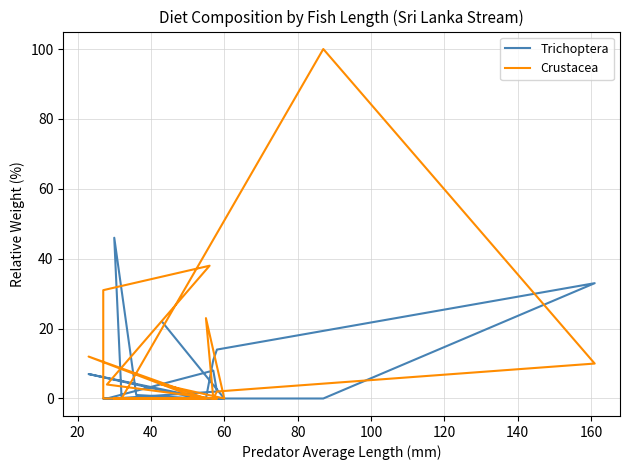

True or false: Crustacea has more than 0 points higher than both neighbors.

True